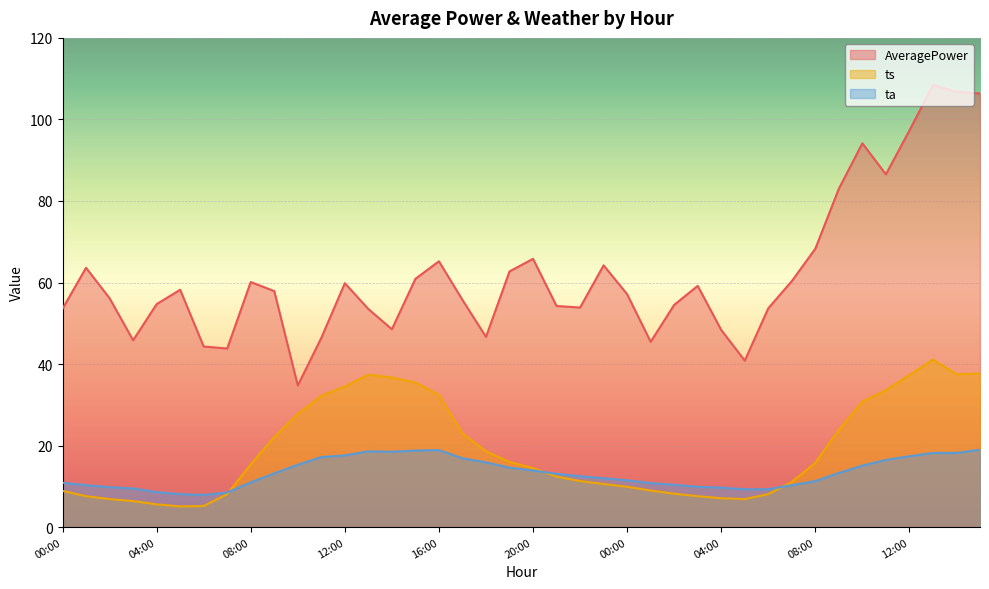

Which series has the widest spread of values?

AveragePower